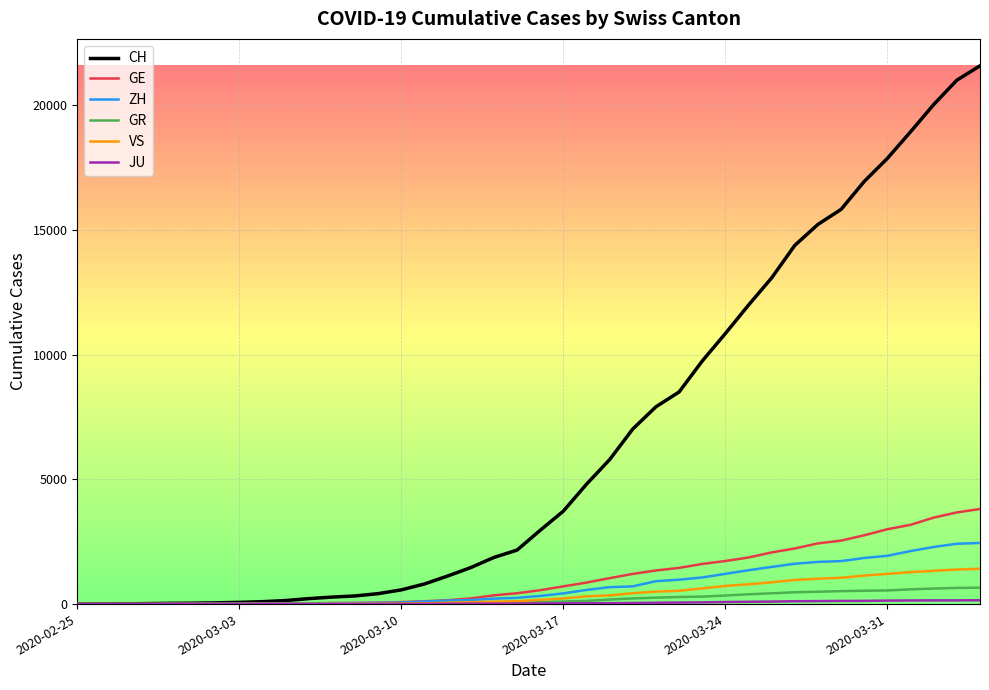

Which series has the largest range (max minus min)?

CH